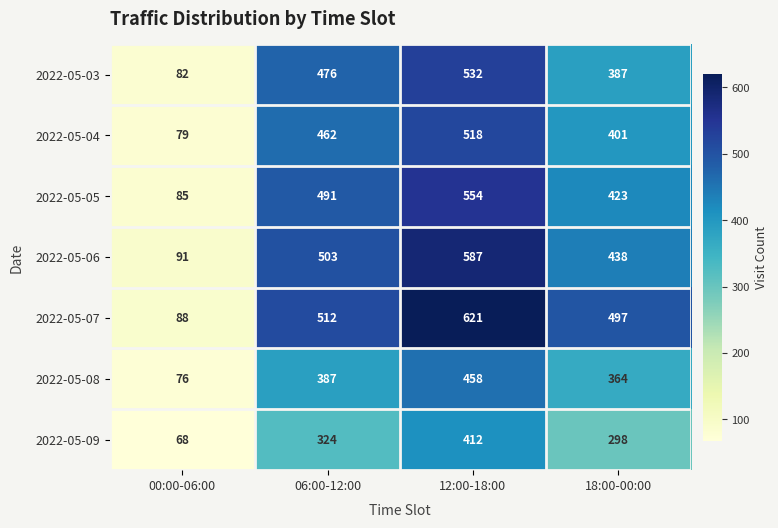

List the labels in order of 2022-05-09 value, largest first.

12:00-18:00, 06:00-12:00, 18:00-00:00, 00:00-06:00